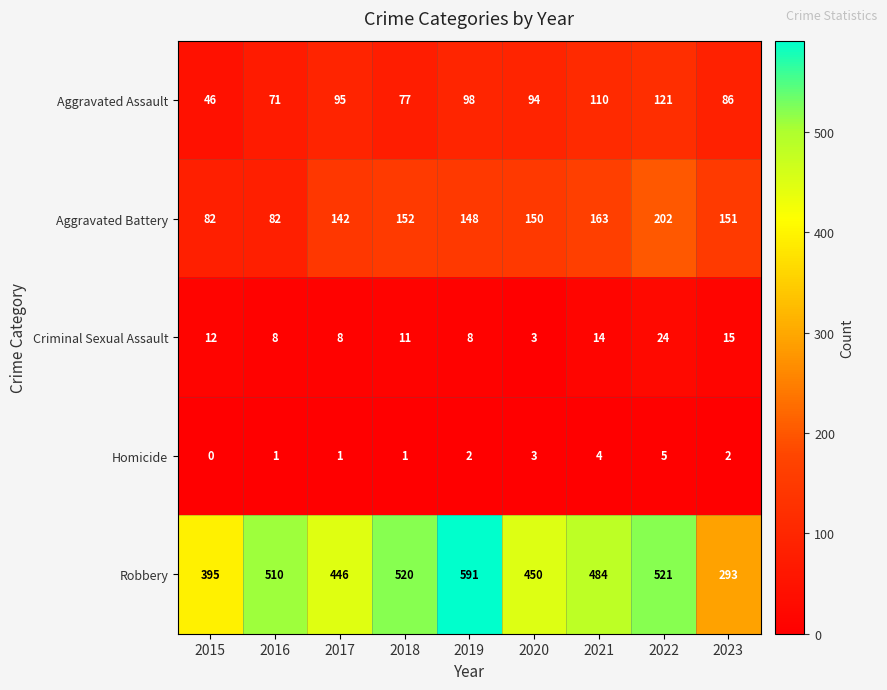

The value of Criminal Sexual Assault at 2018 is 2. True or false?

False